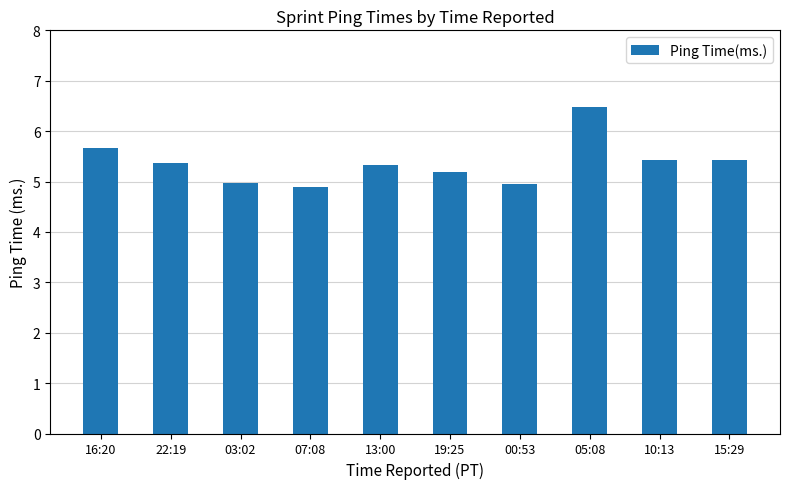

What is the ratio of the value at 07:08 to the value at 15:29?

0.9